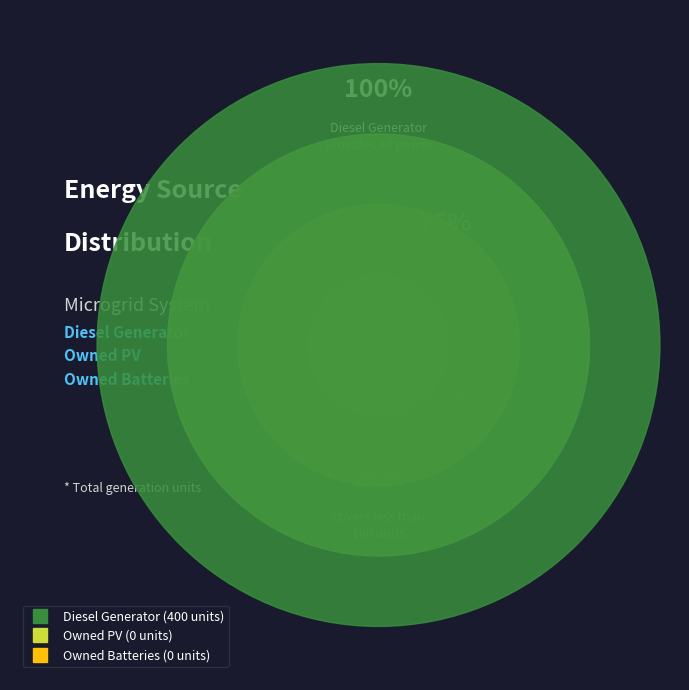

Which slice represents more than half of the pie?

Diesel Generator